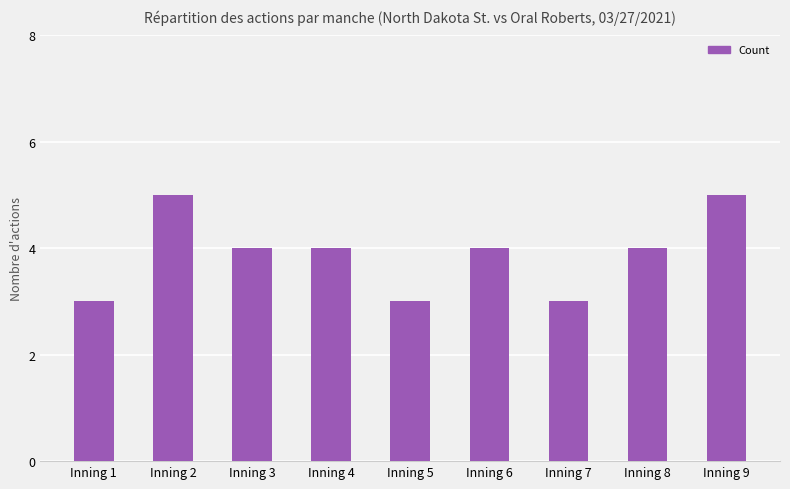

What is the value of the 7th bar from the left?

3